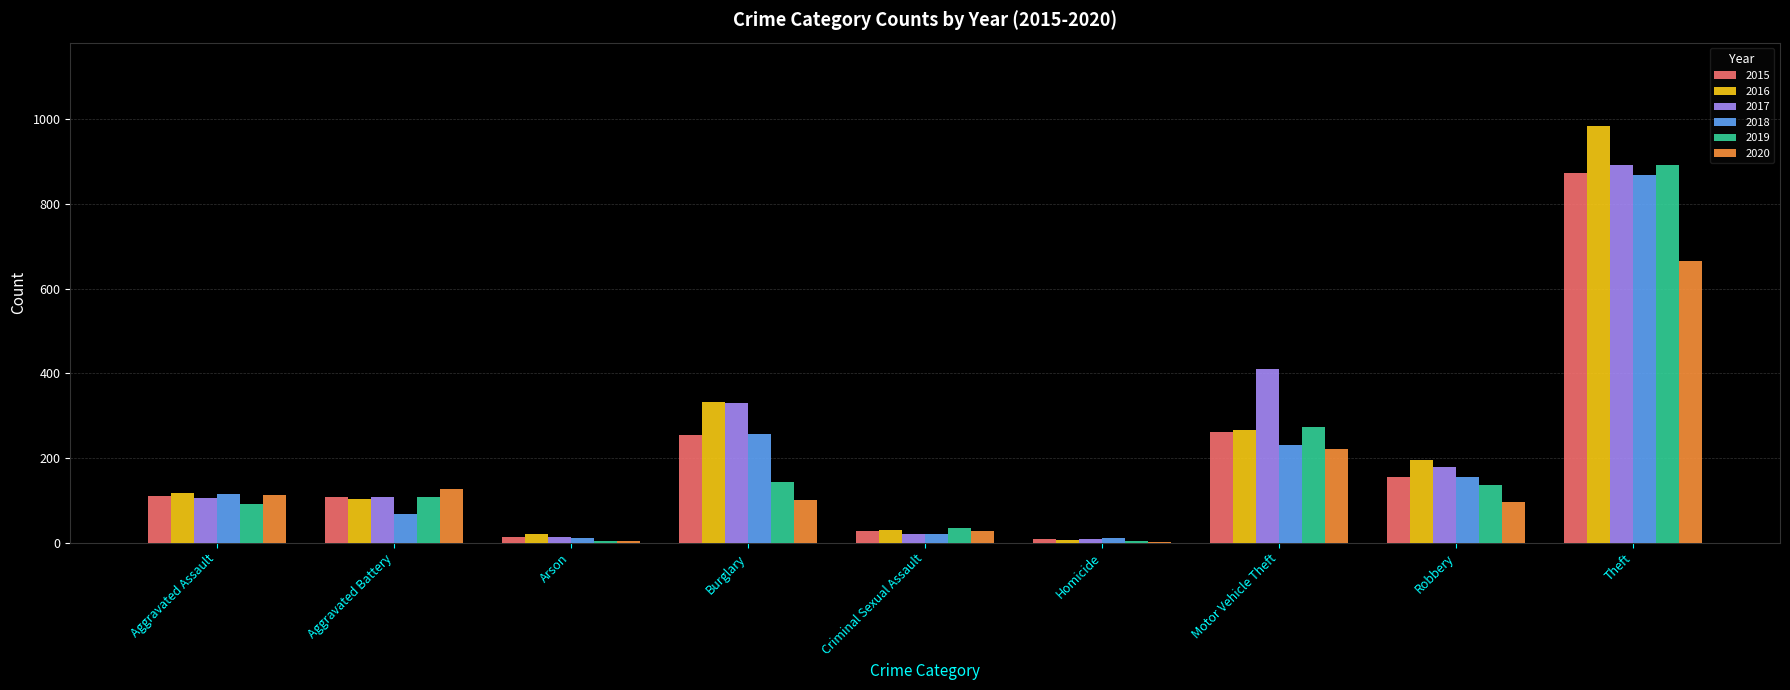

What is the sum of all 2018 values?

1736